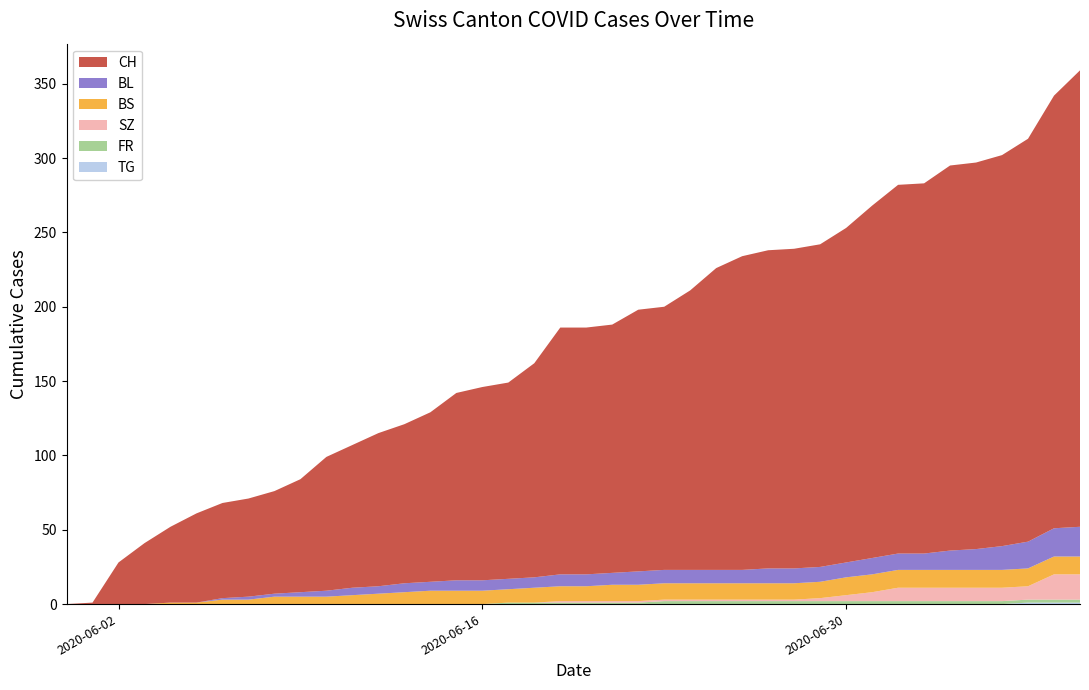

Reading left to right, transcribe all the data shown in this chart.

CH: 2020-05-31=0	2020-06-01=1	2020-06-02=28	2020-06-03=41	2020-06-04=51	2020-06-05=60	2020-06-06=64	2020-06-07=66	2020-06-08=69	2020-06-09=76	2020-06-10=90	2020-06-11=96	2020-06-12=103	2020-06-13=107	2020-06-14=114	2020-06-15=126	2020-06-16=130	2020-06-17=132	2020-06-18=144	2020-06-19=166	2020-06-20=166	2020-06-21=167	2020-06-22=176	2020-06-23=177	2020-06-24=188	2020-06-25=203	2020-06-26=211	2020-06-27=214	2020-06-28=215	2020-06-29=217	2020-06-30=225	2020-07-01=237	2020-07-02=248	2020-07-03=249	2020-07-04=259	2020-07-05=260	2020-07-06=263	2020-07-07=271	2020-07-08=291	2020-07-09=307
BL: 2020-05-31=0	2020-06-01=0	2020-06-02=0	2020-06-03=0	2020-06-04=0	2020-06-05=0	2020-06-06=1	2020-06-07=2	2020-06-08=2	2020-06-09=3	2020-06-10=4	2020-06-11=5	2020-06-12=5	2020-06-13=6	2020-06-14=6	2020-06-15=7	2020-06-16=7	2020-06-17=7	2020-06-18=7	2020-06-19=8	2020-06-20=8	2020-06-21=8	2020-06-22=9	2020-06-23=9	2020-06-24=9	2020-06-25=9	2020-06-26=9	2020-06-27=10	2020-06-28=10	2020-06-29=10	2020-06-30=10	2020-07-01=11	2020-07-02=11	2020-07-03=11	2020-07-04=13	2020-07-05=14	2020-07-06=16	2020-07-07=18	2020-07-08=19	2020-07-09=20
BS: 2020-05-31=0	2020-06-01=0	2020-06-02=0	2020-06-03=0	2020-06-04=1	2020-06-05=1	2020-06-06=3	2020-06-07=3	2020-06-08=5	2020-06-09=5	2020-06-10=5	2020-06-11=6	2020-06-12=7	2020-06-13=8	2020-06-14=9	2020-06-15=9	2020-06-16=9	2020-06-17=9	2020-06-18=10	2020-06-19=10	2020-06-20=10	2020-06-21=11	2020-06-22=11	2020-06-23=11	2020-06-24=11	2020-06-25=11	2020-06-26=11	2020-06-27=11	2020-06-28=11	2020-06-29=11	2020-06-30=12	2020-07-01=12	2020-07-02=12	2020-07-03=12	2020-07-04=12	2020-07-05=12	2020-07-06=12	2020-07-07=12	2020-07-08=12	2020-07-09=12
SZ: 2020-05-31=0	2020-06-01=0	2020-06-02=0	2020-06-03=0	2020-06-04=0	2020-06-05=0	2020-06-06=0	2020-06-07=0	2020-06-08=0	2020-06-09=0	2020-06-10=0	2020-06-11=0	2020-06-12=0	2020-06-13=0	2020-06-14=0	2020-06-15=0	2020-06-16=0	2020-06-17=0	2020-06-18=0	2020-06-19=1	2020-06-20=1	2020-06-21=1	2020-06-22=1	2020-06-23=1	2020-06-24=1	2020-06-25=1	2020-06-26=1	2020-06-27=1	2020-06-28=1	2020-06-29=2	2020-06-30=4	2020-07-01=6	2020-07-02=9	2020-07-03=9	2020-07-04=9	2020-07-05=9	2020-07-06=9	2020-07-07=9	2020-07-08=17	2020-07-09=17
FR: 2020-05-31=0	2020-06-01=0	2020-06-02=0	2020-06-03=0	2020-06-04=0	2020-06-05=0	2020-06-06=0	2020-06-07=0	2020-06-08=0	2020-06-09=0	2020-06-10=0	2020-06-11=0	2020-06-12=0	2020-06-13=0	2020-06-14=0	2020-06-15=0	2020-06-16=0	2020-06-17=1	2020-06-18=1	2020-06-19=1	2020-06-20=1	2020-06-21=1	2020-06-22=1	2020-06-23=2	2020-06-24=2	2020-06-25=2	2020-06-26=2	2020-06-27=2	2020-06-28=2	2020-06-29=2	2020-06-30=2	2020-07-01=2	2020-07-02=2	2020-07-03=2	2020-07-04=2	2020-07-05=2	2020-07-06=2	2020-07-07=2	2020-07-08=2	2020-07-09=2
TG: 2020-05-31=0	2020-06-01=0	2020-06-02=0	2020-06-03=0	2020-06-04=0	2020-06-05=0	2020-06-06=0	2020-06-07=0	2020-06-08=0	2020-06-09=0	2020-06-10=0	2020-06-11=0	2020-06-12=0	2020-06-13=0	2020-06-14=0	2020-06-15=0	2020-06-16=0	2020-06-17=0	2020-06-18=0	2020-06-19=0	2020-06-20=0	2020-06-21=0	2020-06-22=0	2020-06-23=0	2020-06-24=0	2020-06-25=0	2020-06-26=0	2020-06-27=0	2020-06-28=0	2020-06-29=0	2020-06-30=0	2020-07-01=0	2020-07-02=0	2020-07-03=0	2020-07-04=0	2020-07-05=0	2020-07-06=0	2020-07-07=1	2020-07-08=1	2020-07-09=1